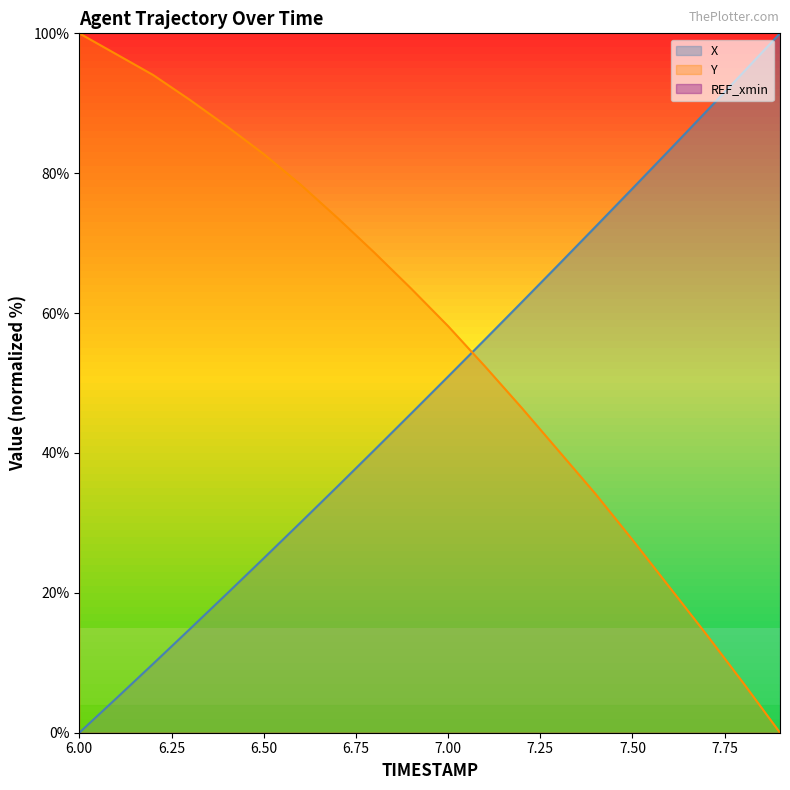

Is the value of Y at 7.8 greater than the value of X at 7.3?

No